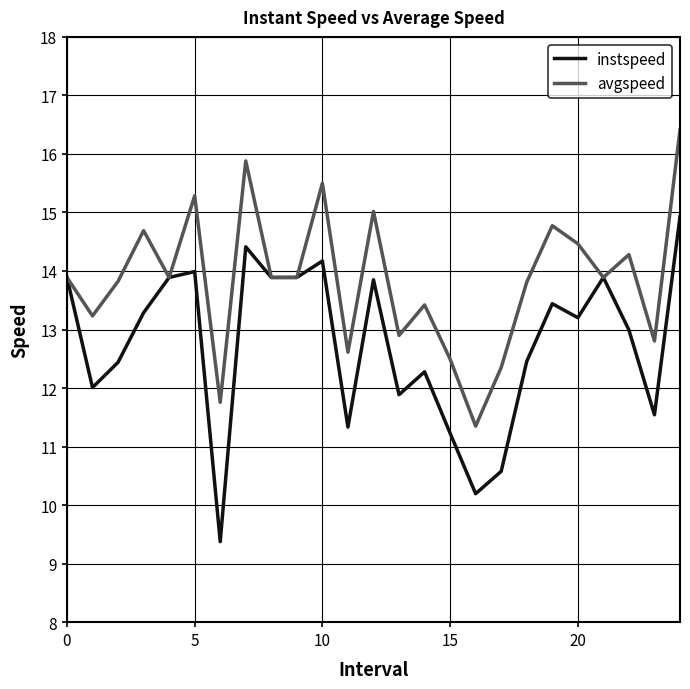

What is the greatest value displayed?

16.4